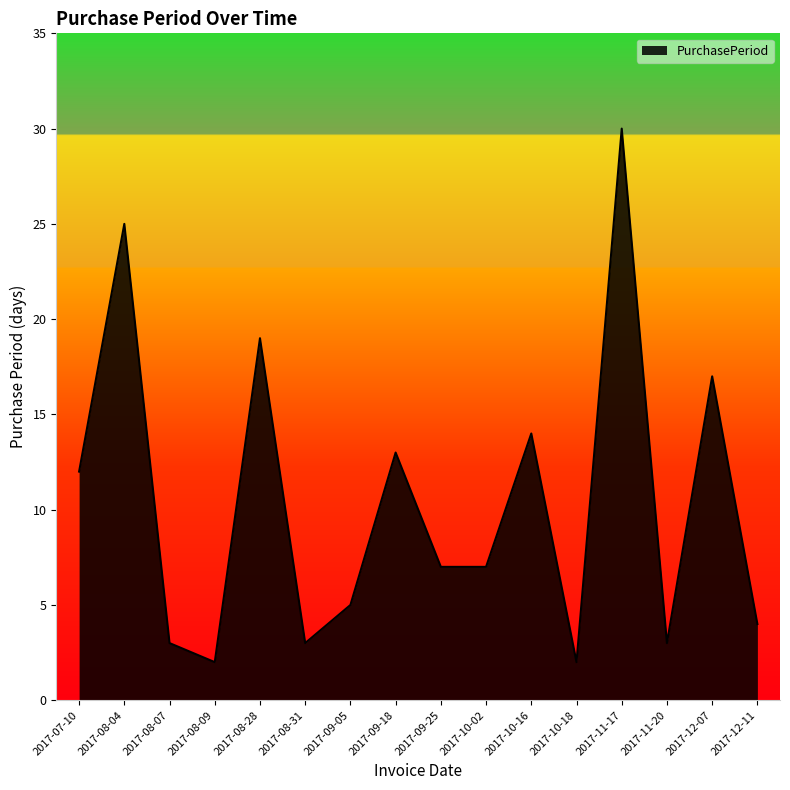

Does the chart have visible grid lines?

No